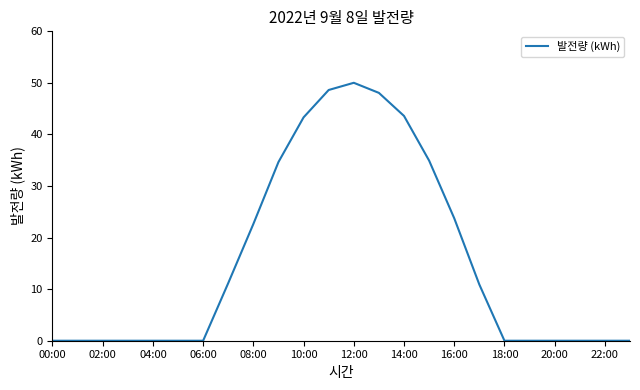

Reading left to right, transcribe all the data shown in this chart.

0.0	0.0	0.0	0.0	0.0	0.0	0.0	11.2	22.6	34.7	43.3	48.6	50.0	48.1	43.6	34.9	23.8	10.9	0.0	0.0	0.0	0.0	0.0	0.0